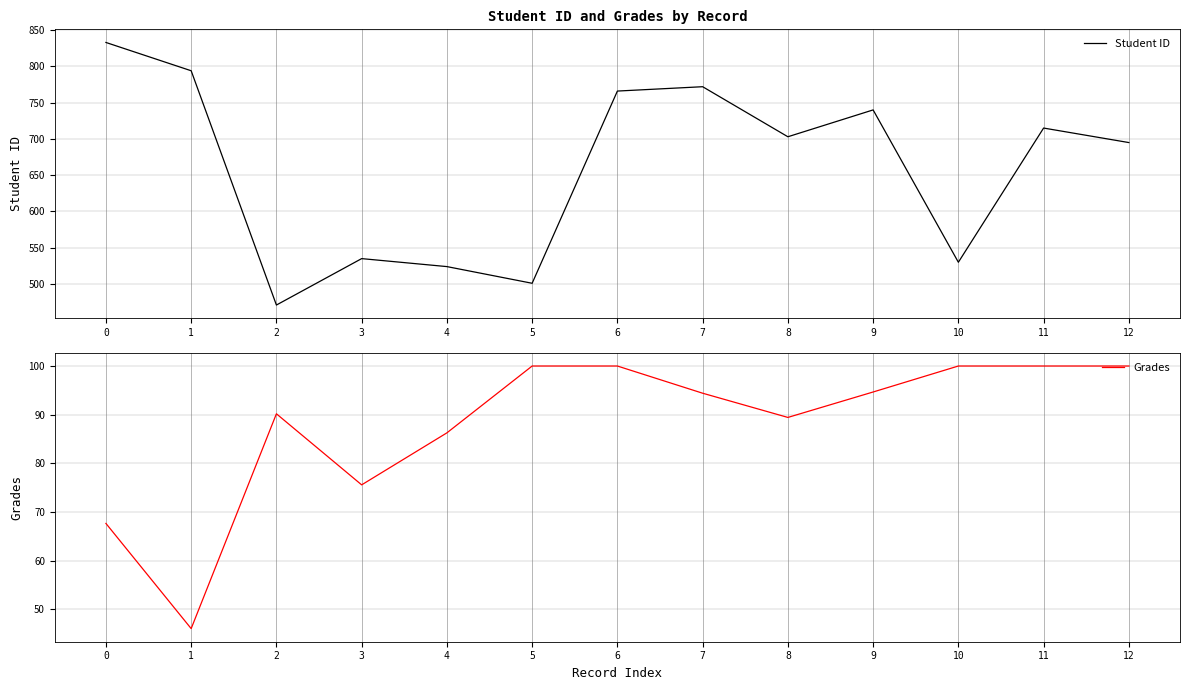

Rank the categories by Grades value from lowest to highest.

1, 0, 3, 4, 8, 2, 7, 9, 5, 6, 10, 11, 12